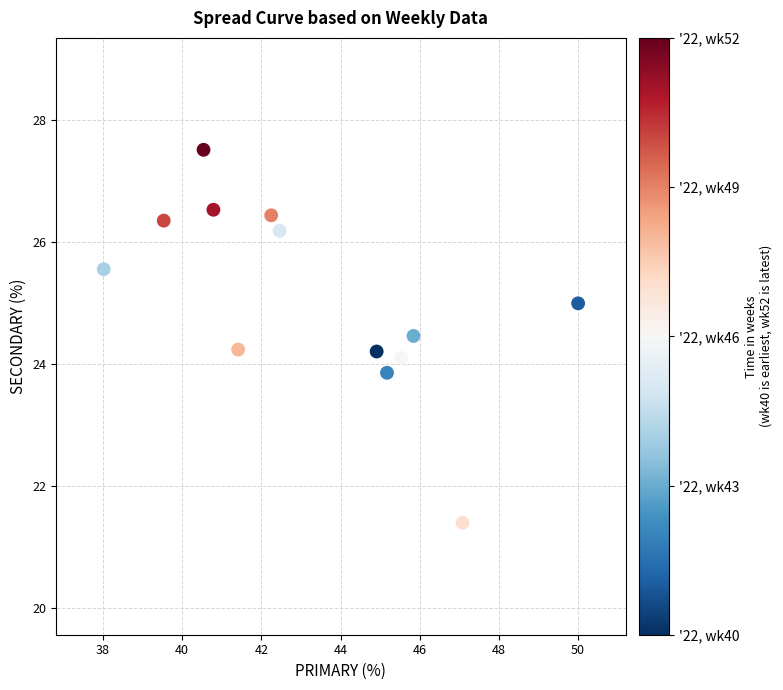

What is the range of Y values (max minus min)?

6.1